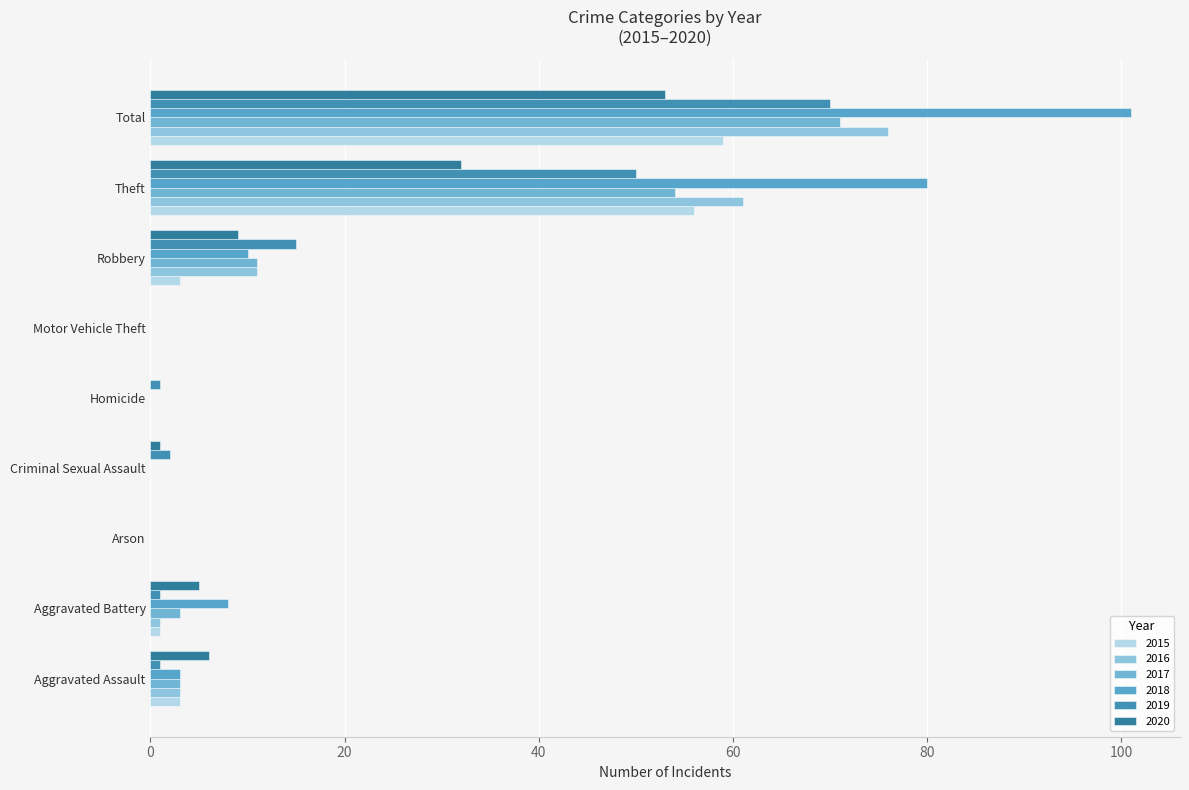

How many distinct data groups are displayed?

6